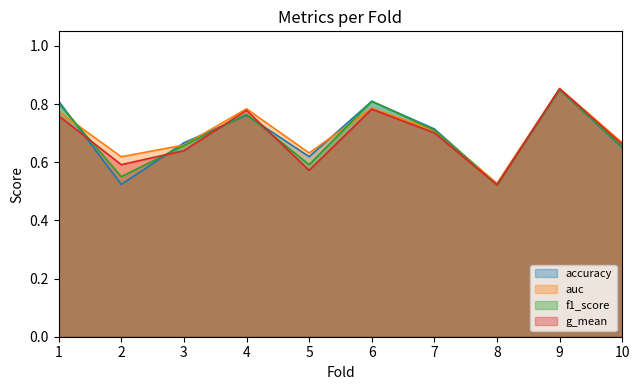

Which category has the lowest value in the auc series?

8